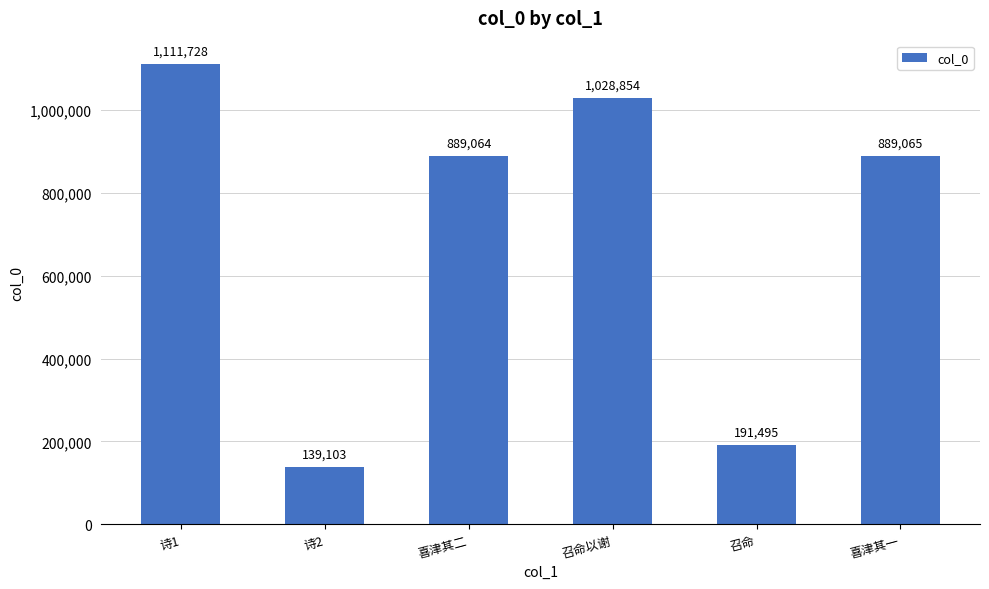

At which label is the value closest to 625415?

喜津其二